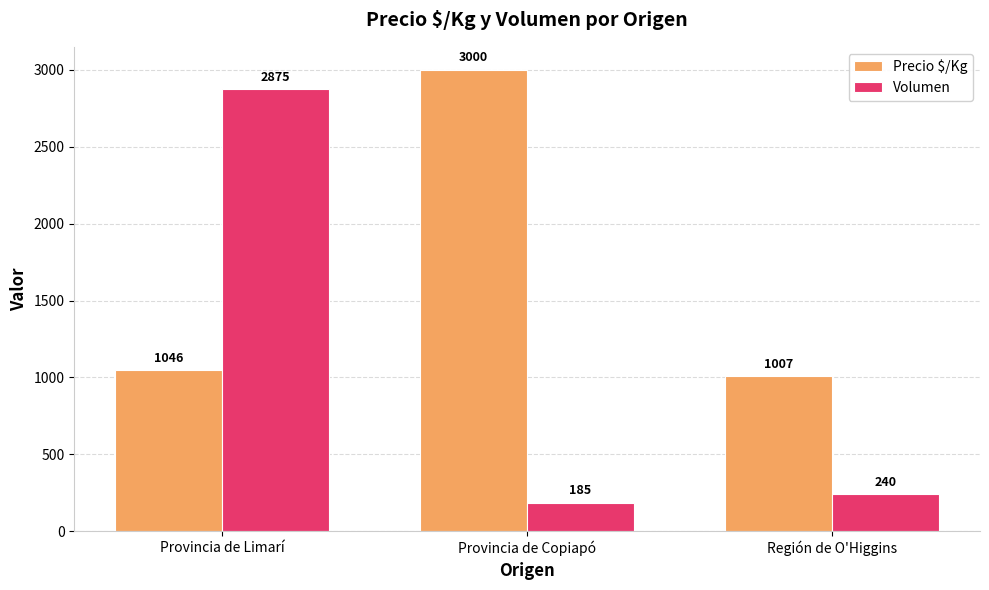

What is the highest value of the Volumen series?

2875